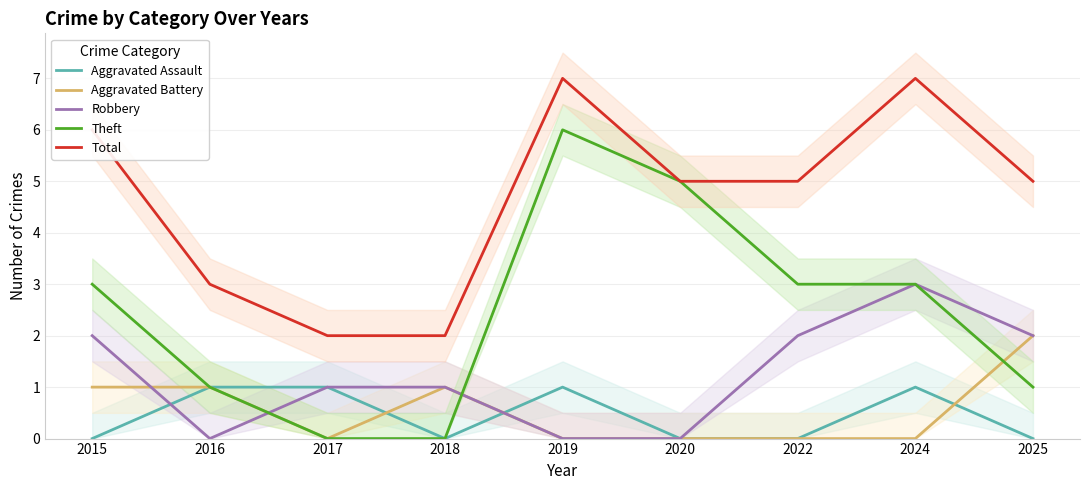

At which label is Total closest to 4?

2016